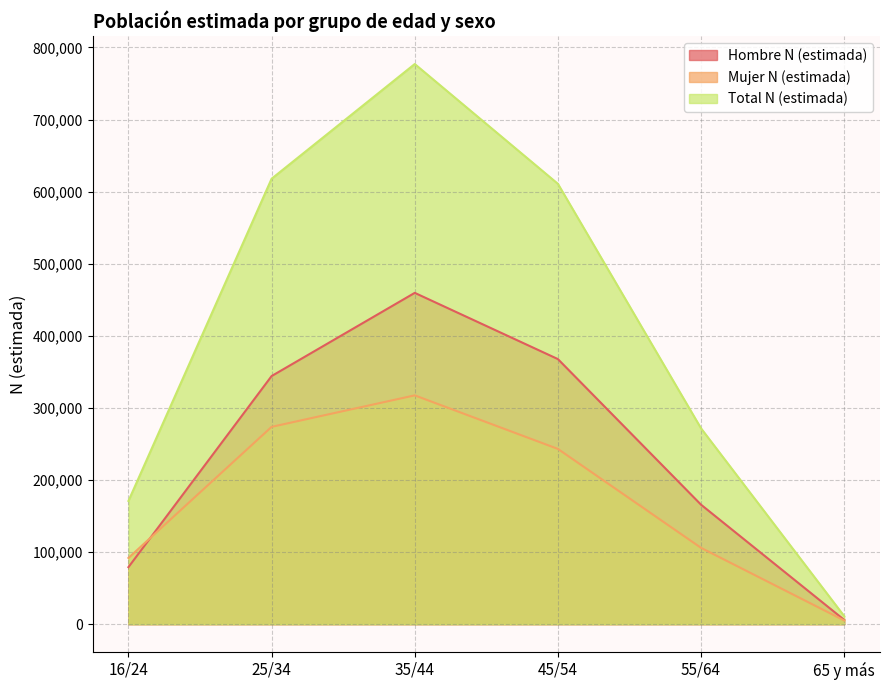

Where is Mujer N (estimada) nearest to the value 161302?

55/64